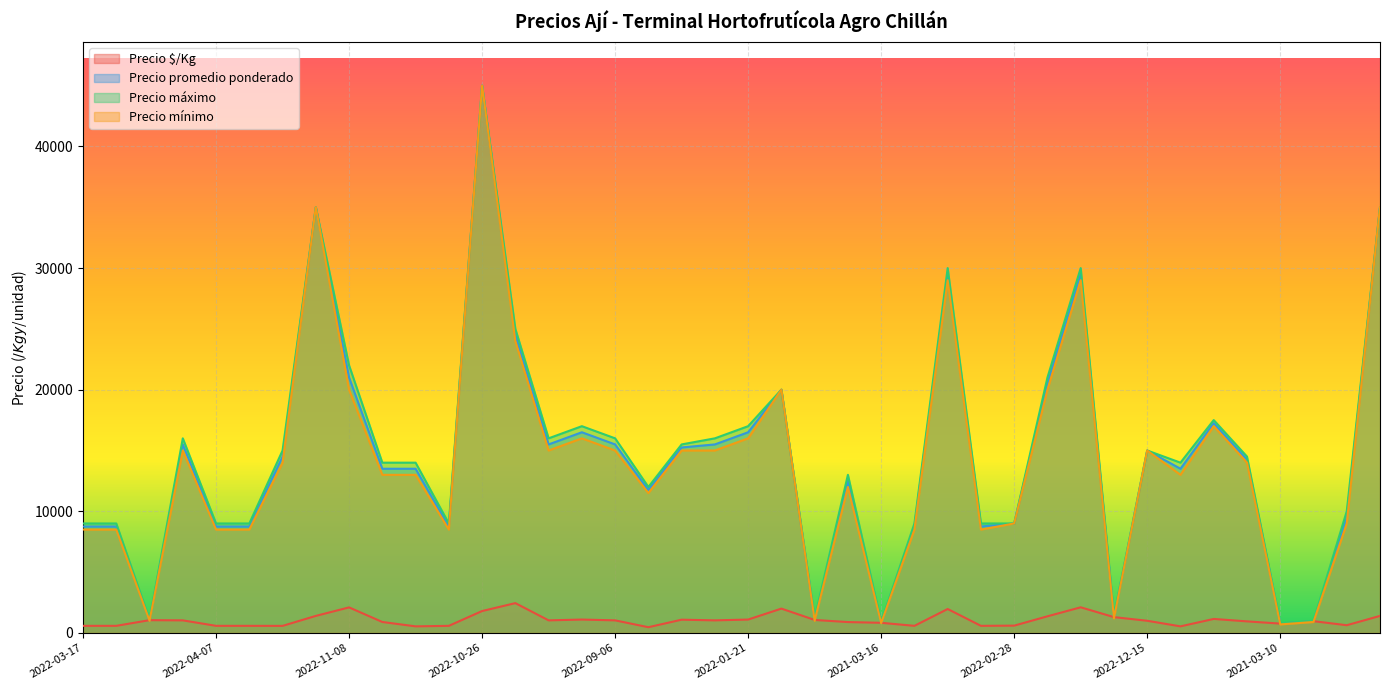

The value of Precio mínimo at 2022-03-17 is 12931. True or false?

False